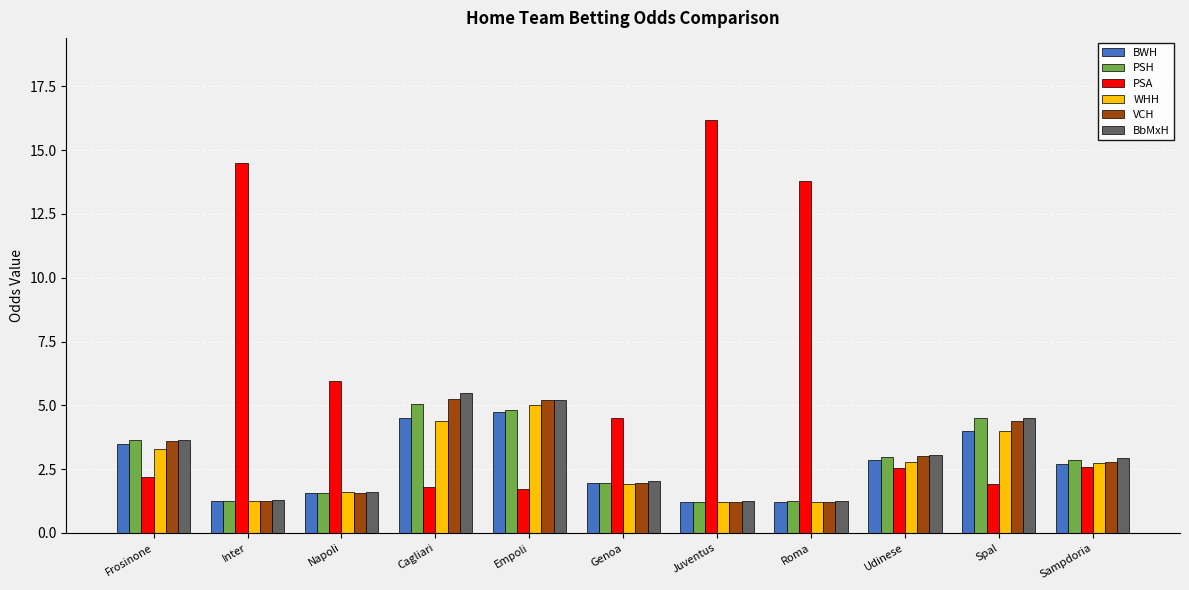

At which category does the chart reach its peak across all series?

Juventus